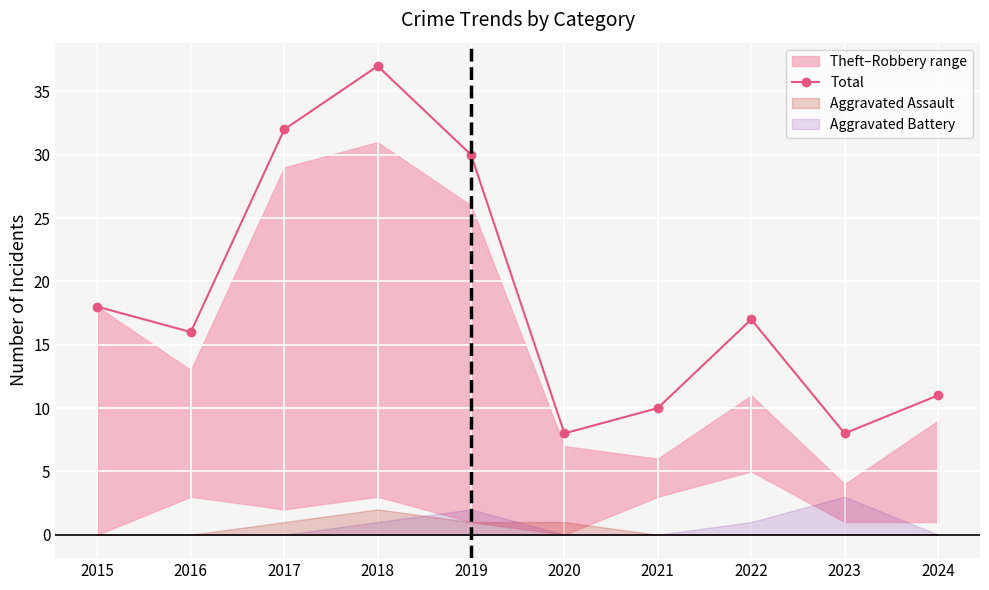

Rank the categories by value from highest to lowest.

2018, 2017, 2019, 2015, 2022, 2016, 2024, 2021, 2020, 2023